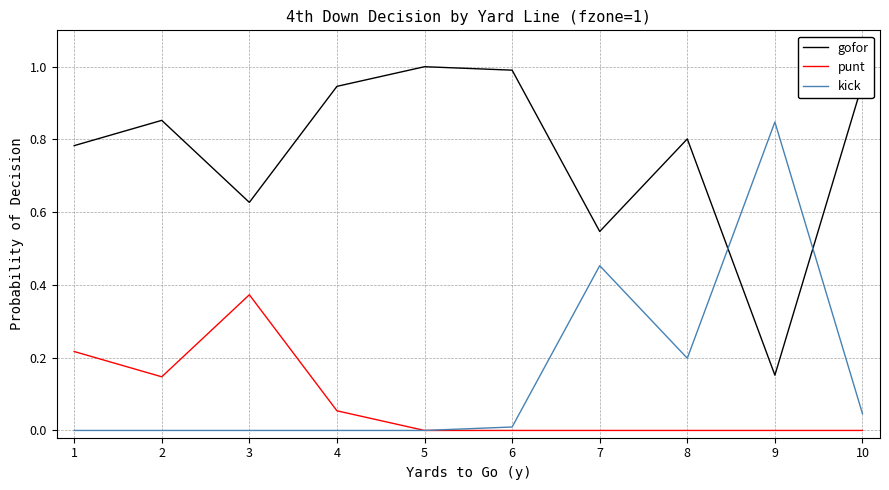

Rank the series by their maximum value, from highest to lowest.

gofor, kick, punt